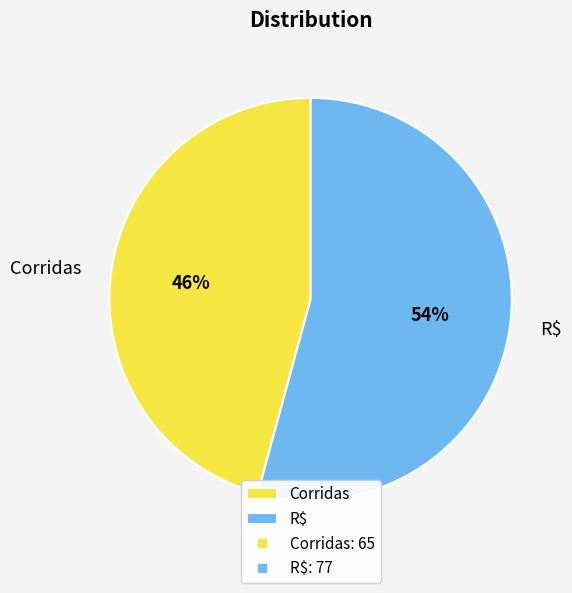

To the nearest percent, what is the average slice percentage?

50%